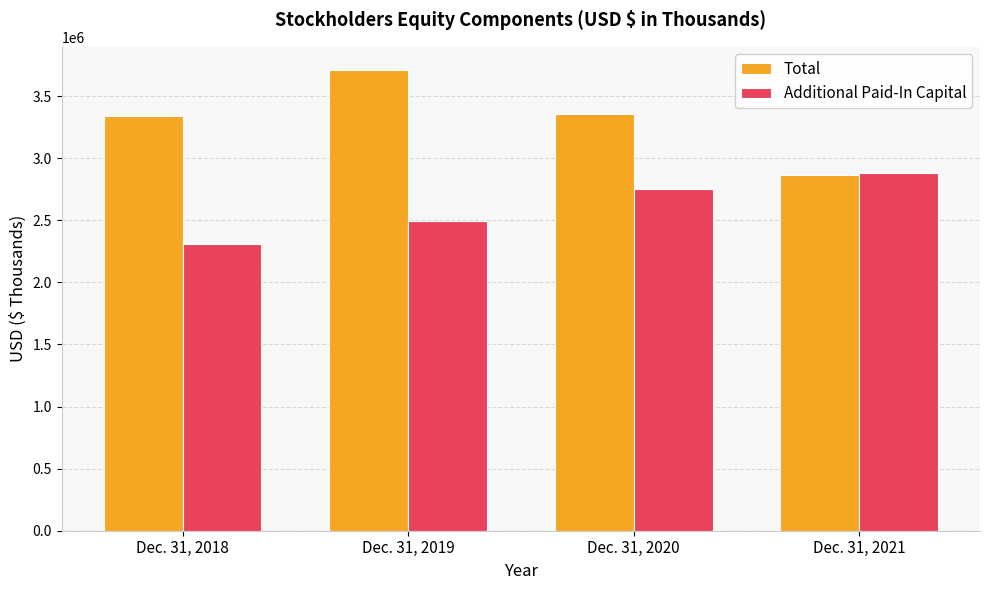

At which category is the sum across all series the highest?

Dec. 31, 2019